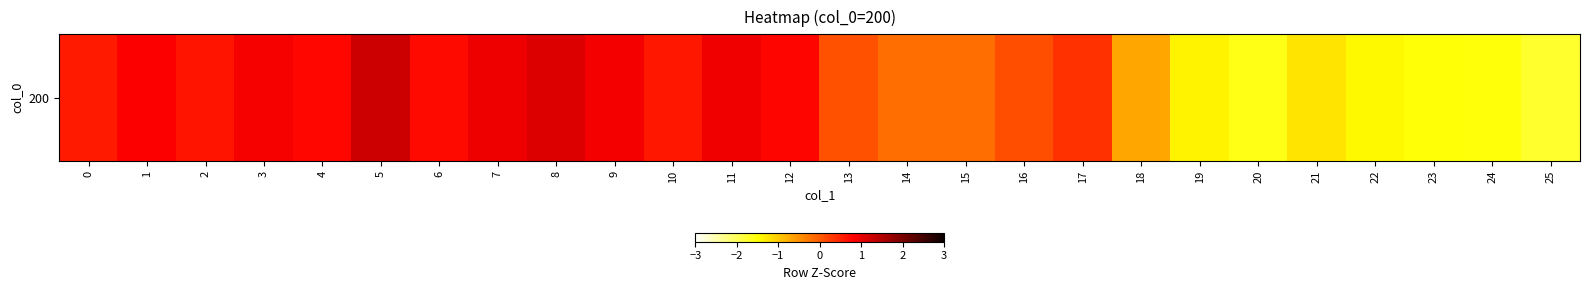

What is the smallest value displayed?

-1.8